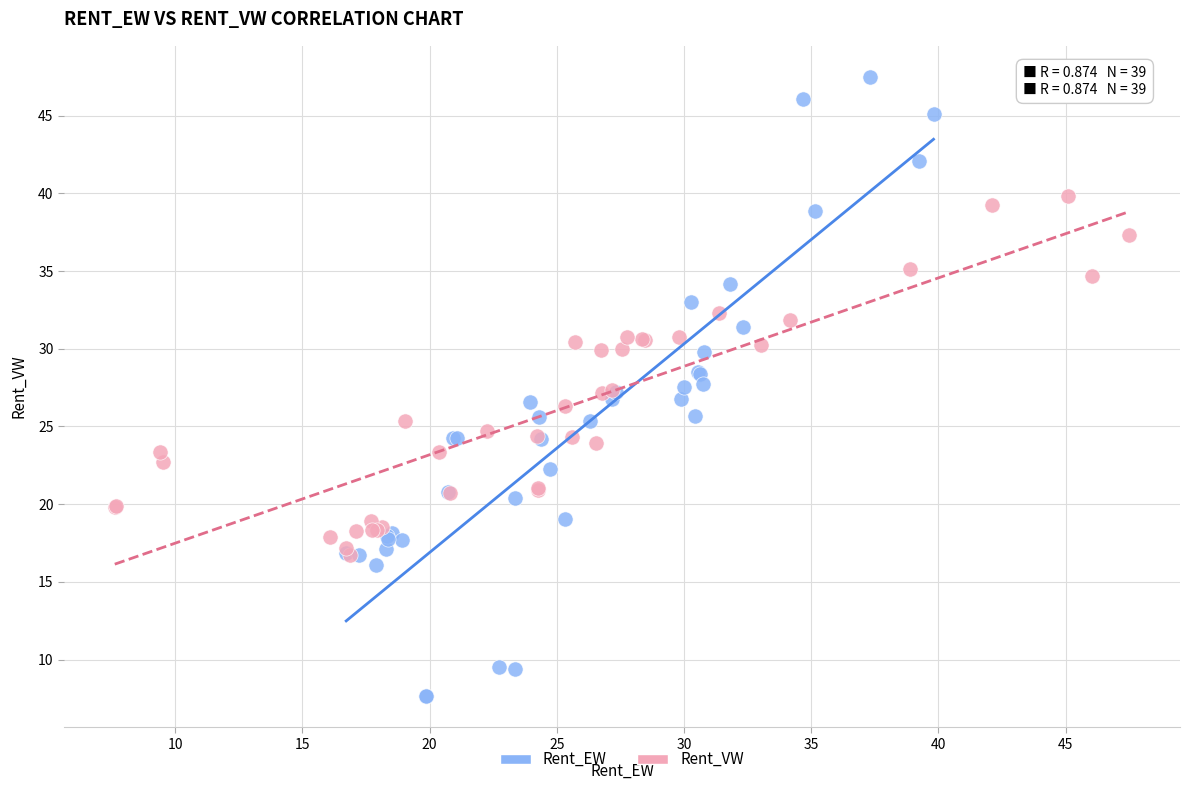

Which series has the widest spread of Y values?

Rent_EW